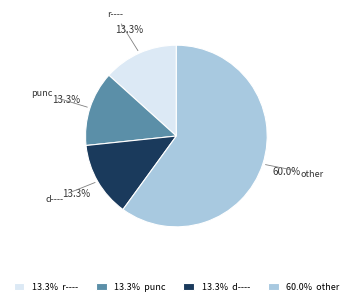

What is the ratio of the value at d---- to the value at punc?

1.0